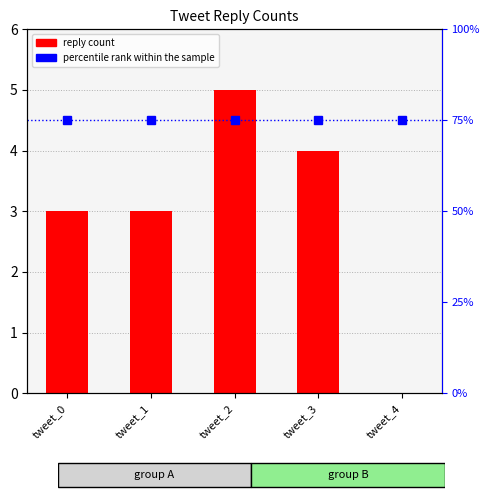

At which category does the chart reach its peak across all series?

tweet_0